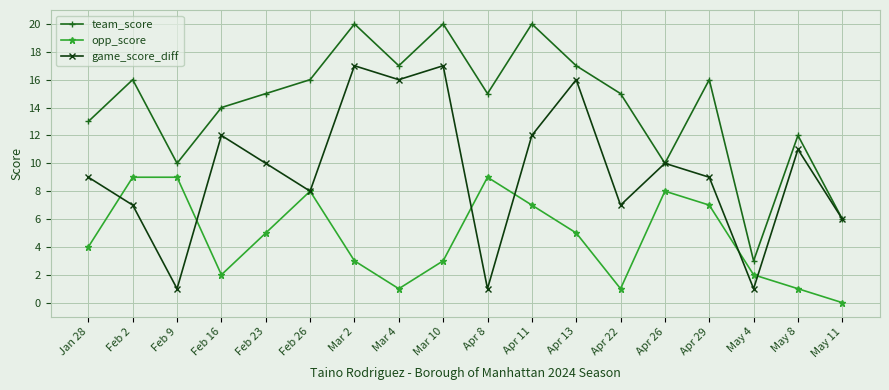

What is the highest value of the opp_score series?

9